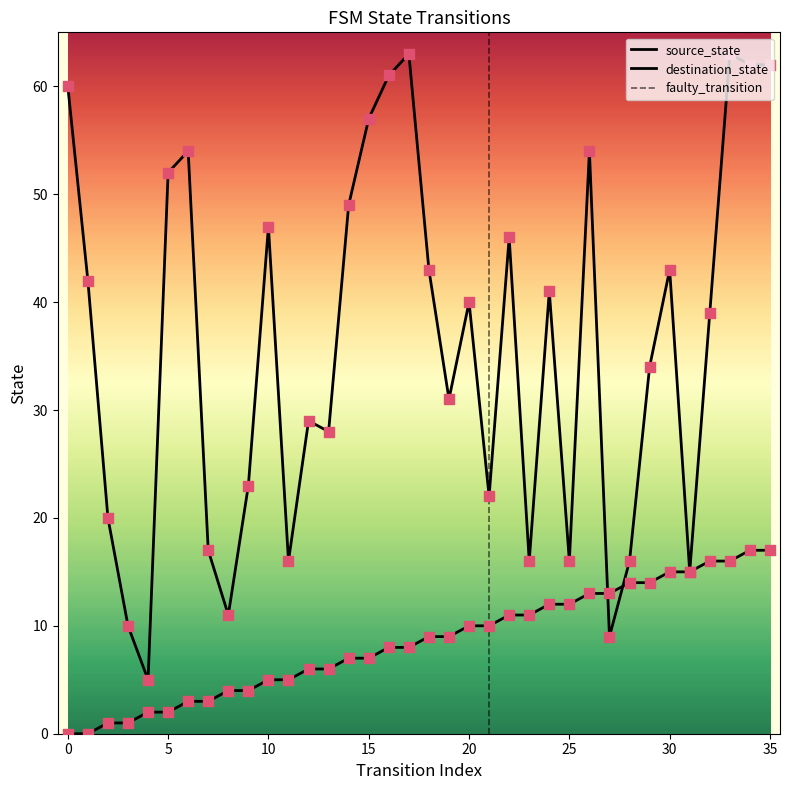

Which series reaches the maximum Y coordinate?

destination_state